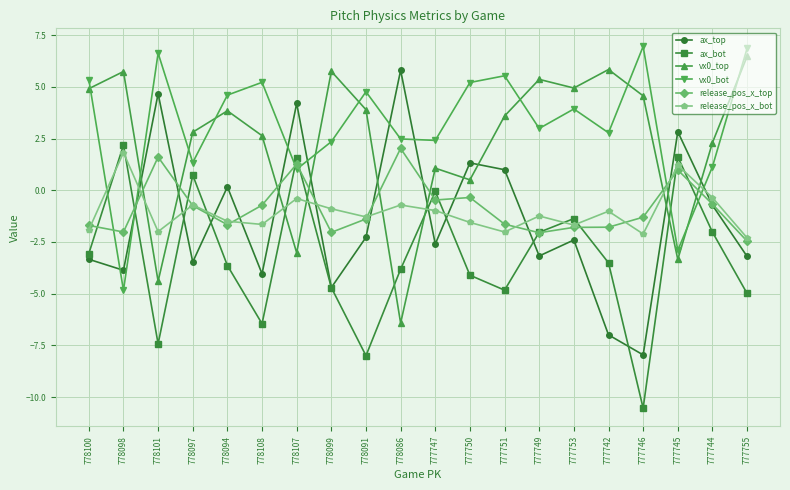

Which category has the lowest value in the vx0_top series?

778086